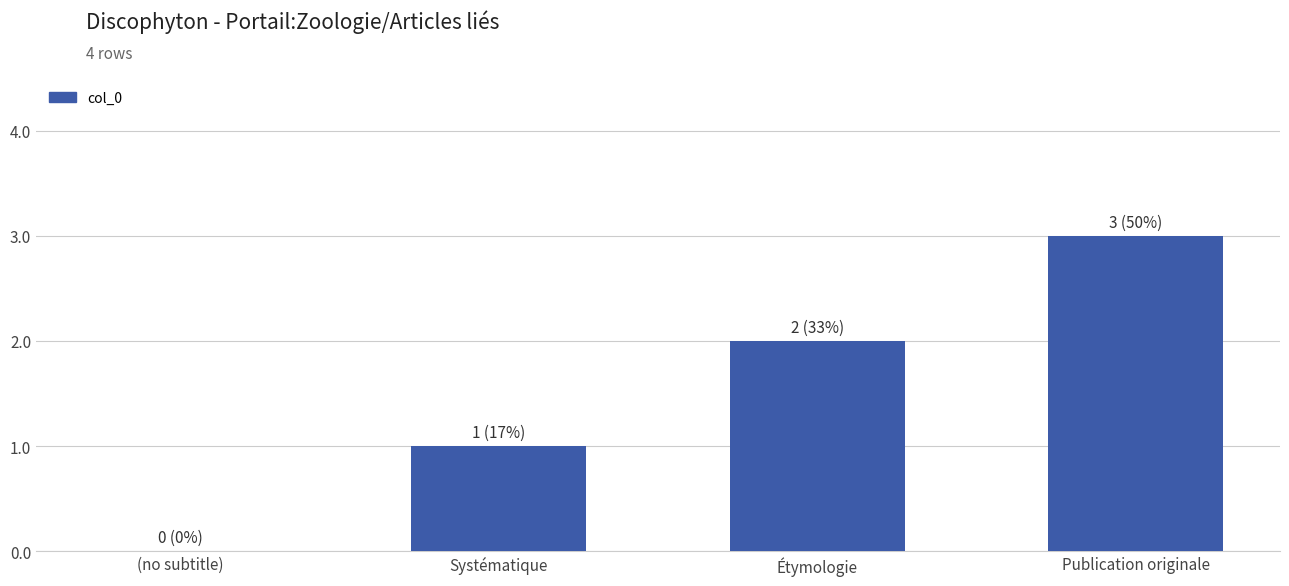

True or false: the data shows 2 at Étymologie.

True